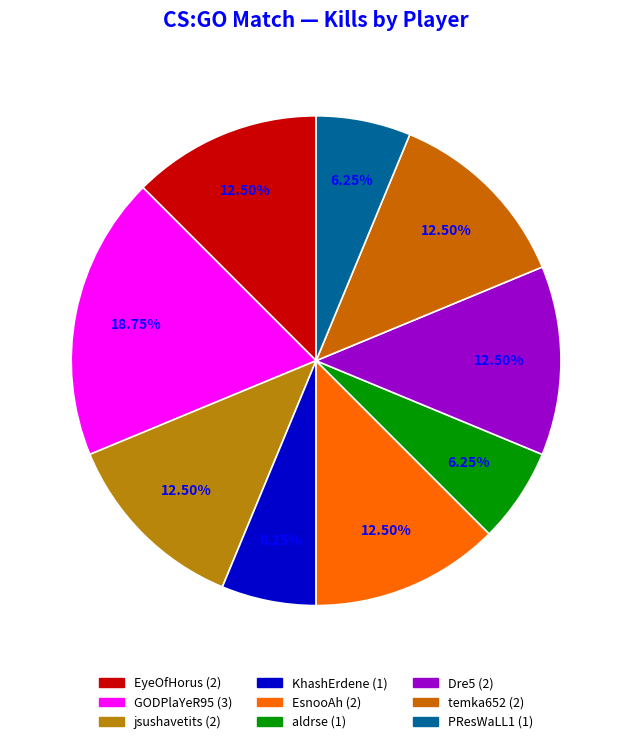

Is there a majority slice in this chart?

No